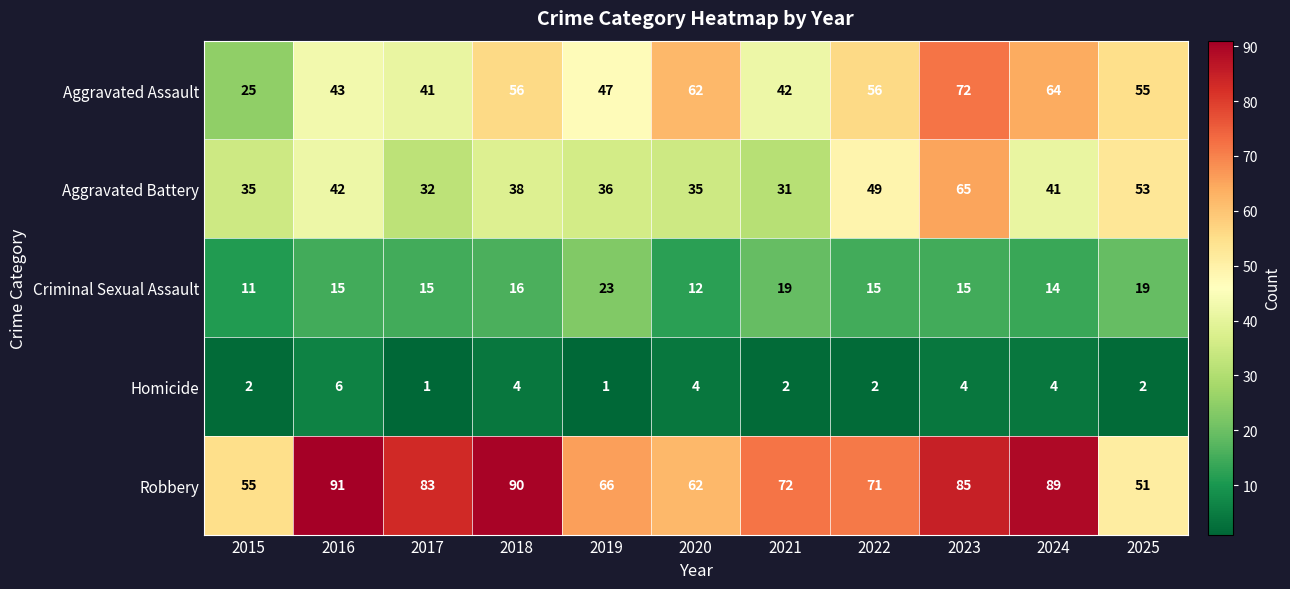

List the series in order of their peak value, highest first.

Robbery, Aggravated Assault, Aggravated Battery, Criminal Sexual Assault, Homicide